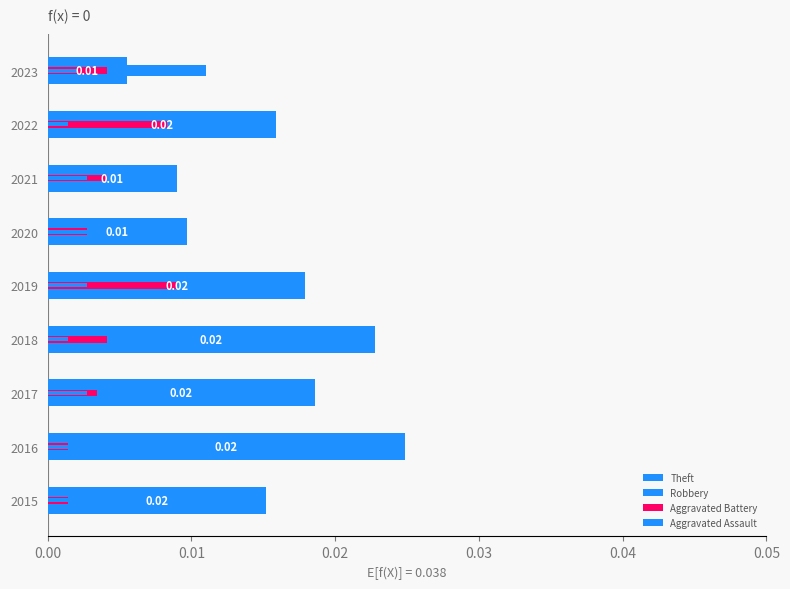

Does the chart contain any negative values?

No